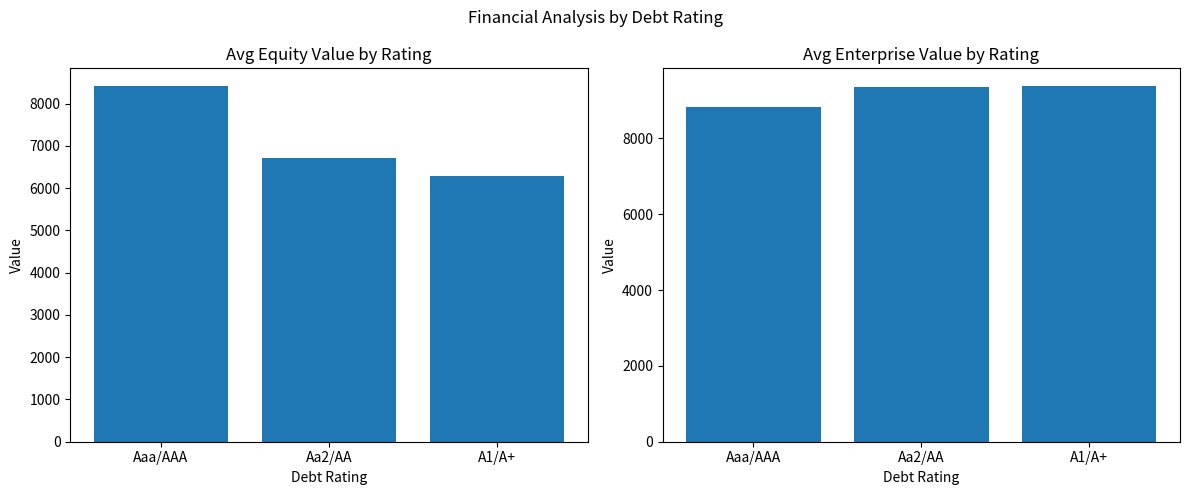

What is the difference between the maximum and minimum values in the Avg Enterprise Value series?

539.0